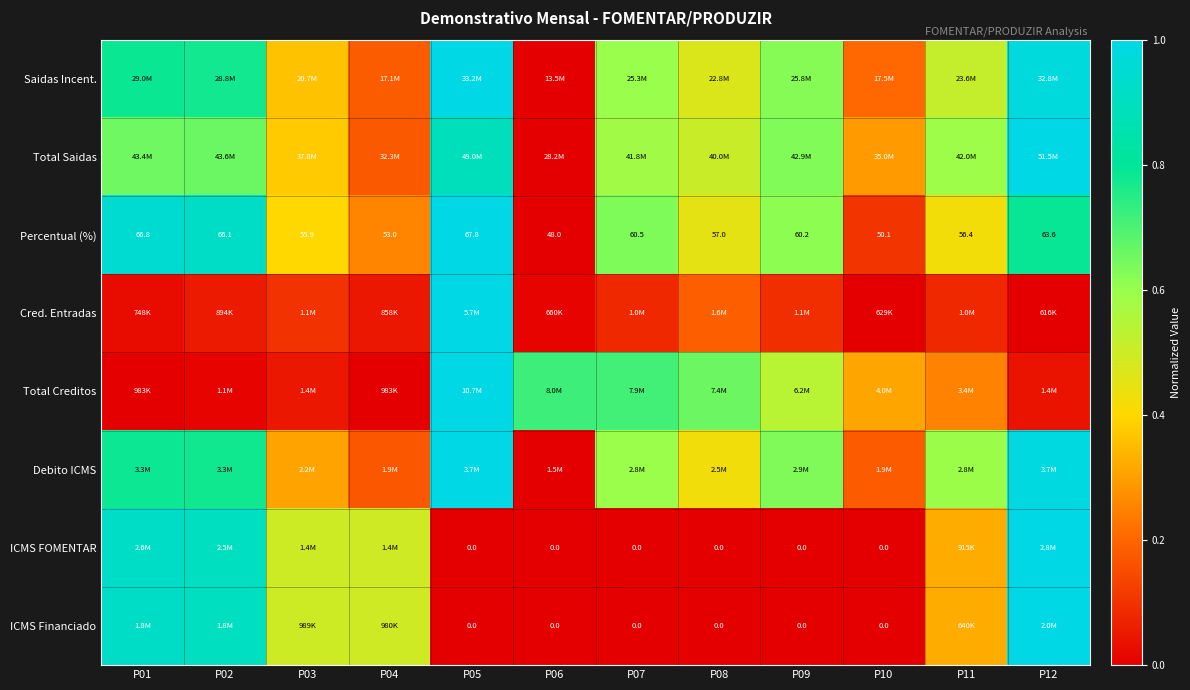

What is the difference between the highest and lowest values at P12?

1.0